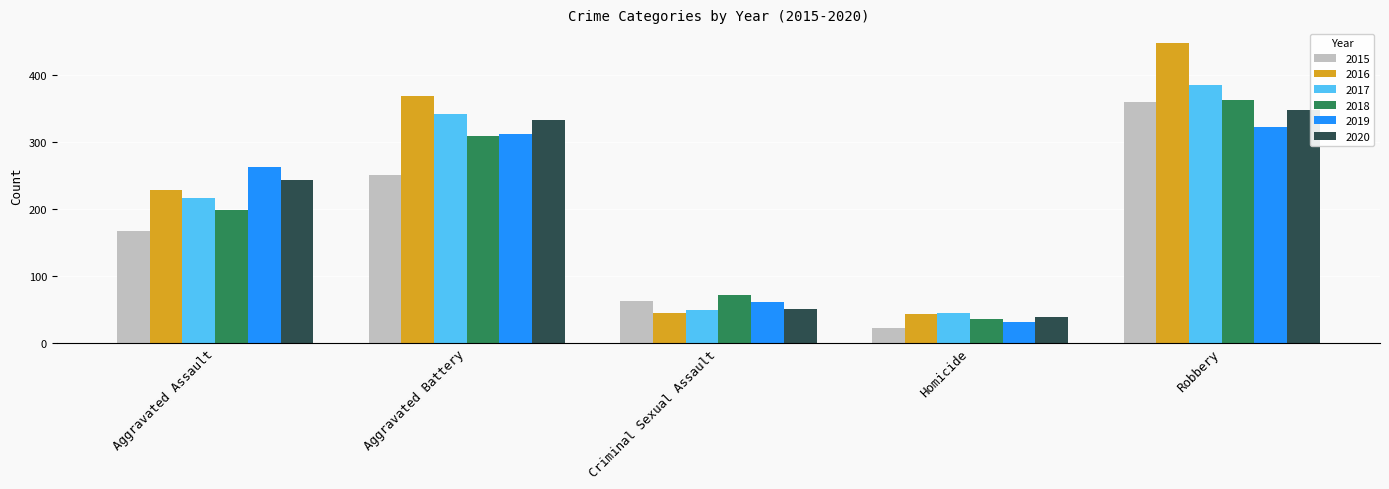

What is the lowest value of the 2015 series?

22